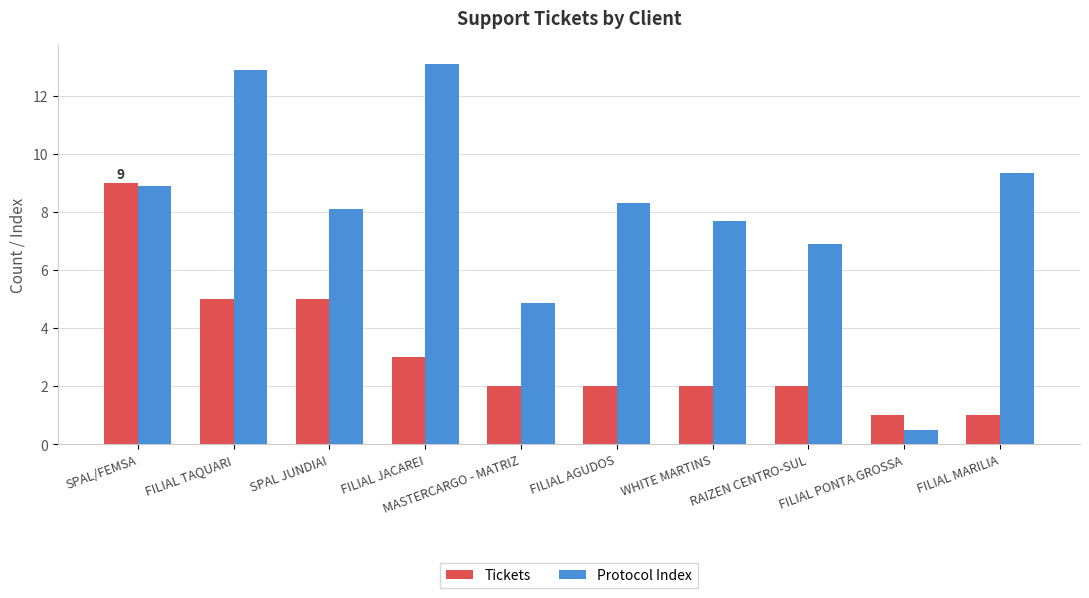

Which series has the widest spread of values?

Protocol Index